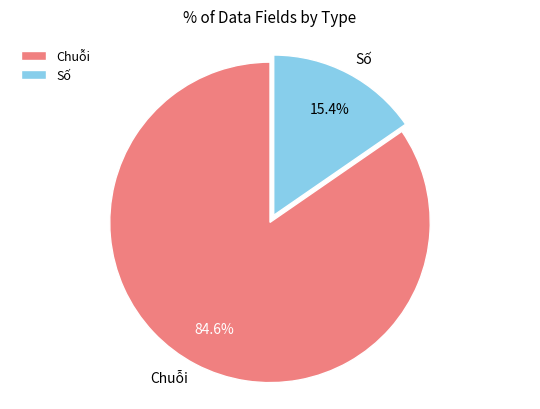

Approximately how many times larger is the value at Số compared to Chuỗi?

0.2